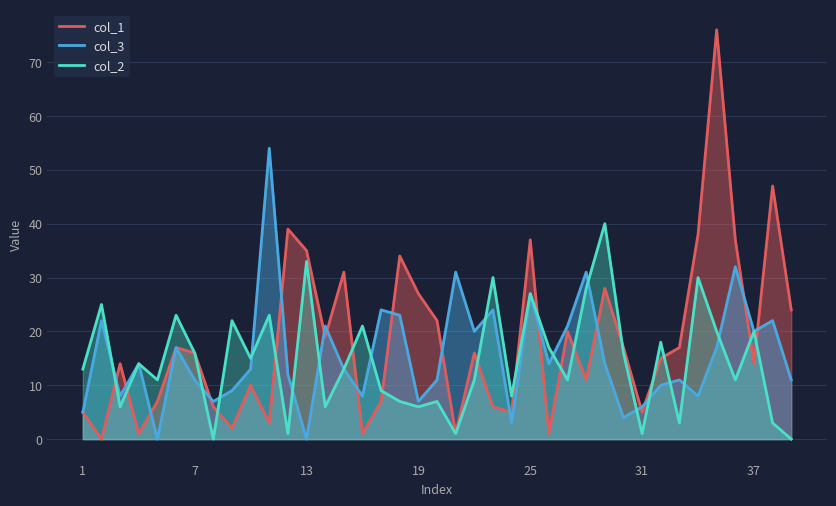

List the series in order of their peak value, lowest first.

col_2, col_3, col_1